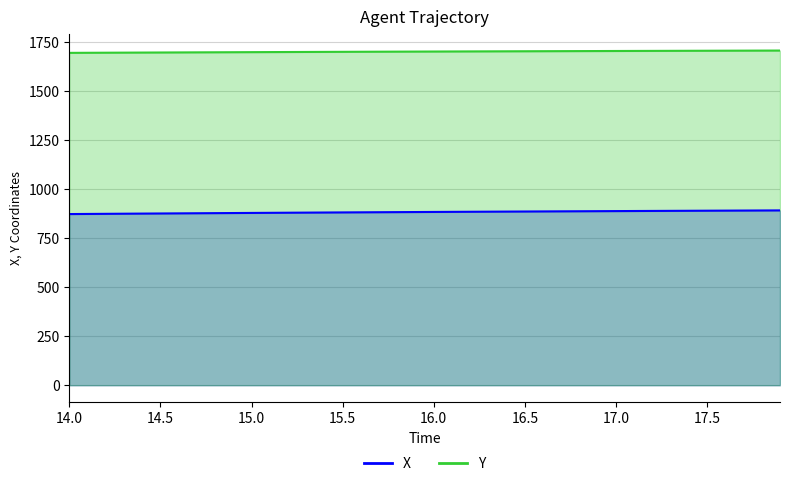

The value of Y at 16.9 is 1029.9. True or false?

False